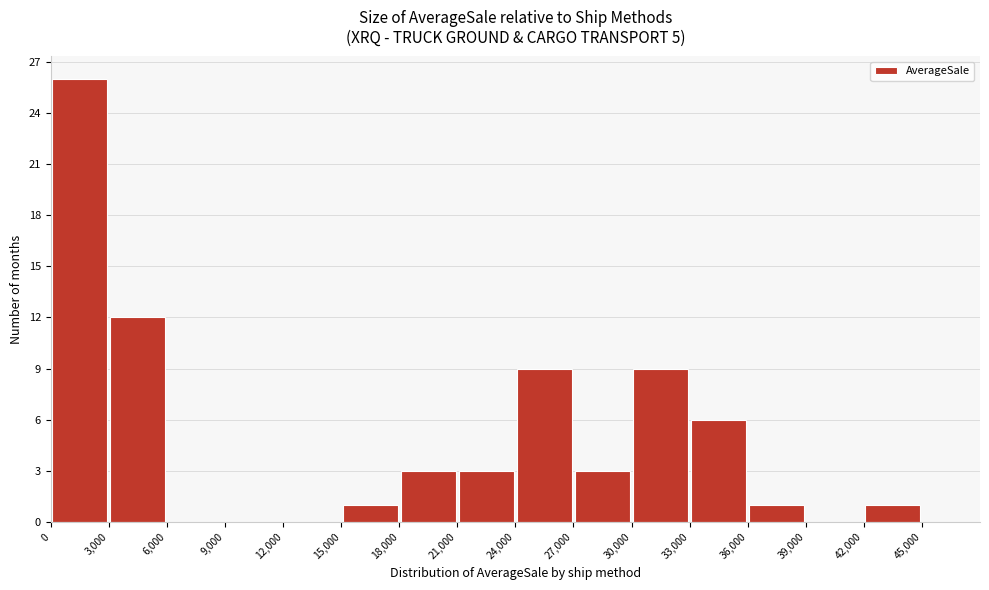

Reading left to right, transcribe this chart: for each bar, give the range it covers on the x-axis and its height. The values are not printed on the chart, so give them approximately, as read against the axis.

0 to 3000: 26
3000 to 6000: 12
6000 to 9000: 0
9000 to 12000: 0
12000 to 15000: 0
15000 to 18000: 1
18000 to 21000: 3
21000 to 24000: 3
24000 to 27000: 9
27000 to 30000: 3
30000 to 33000: 9
33000 to 36000: 6
36000 to 39000: 1
39000 to 42000: 0
42000 to 45000: 1
45000 to 48000: 0